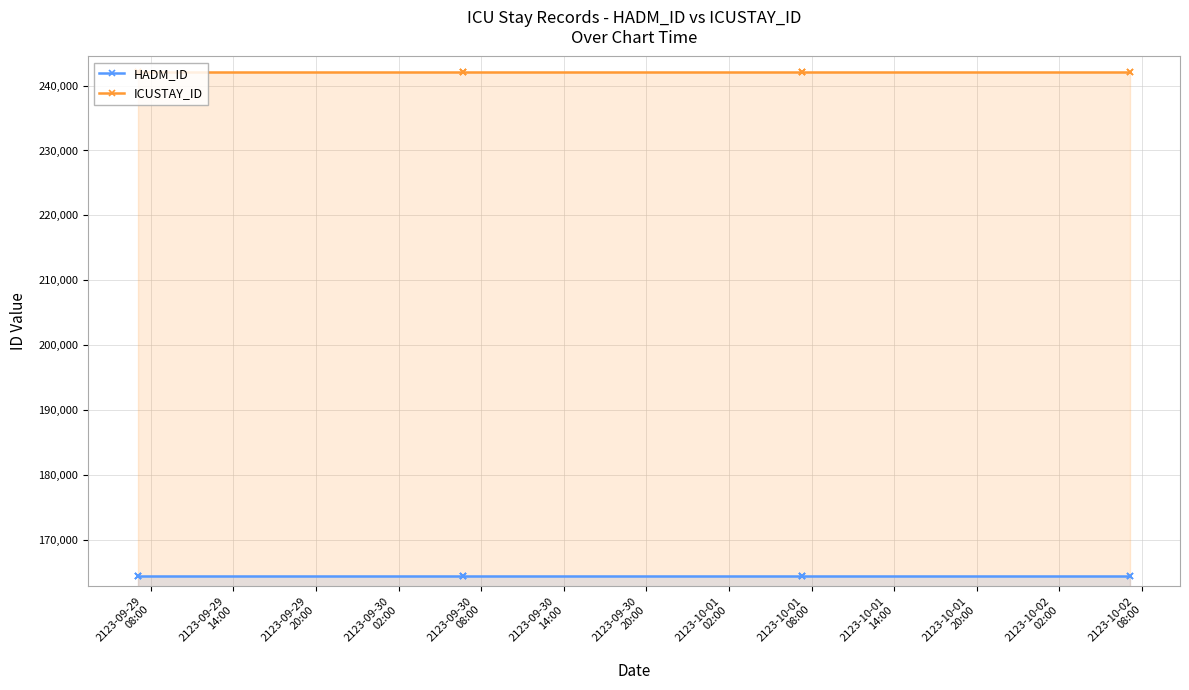

What position from the left is 2123-09-30
02:00?

4